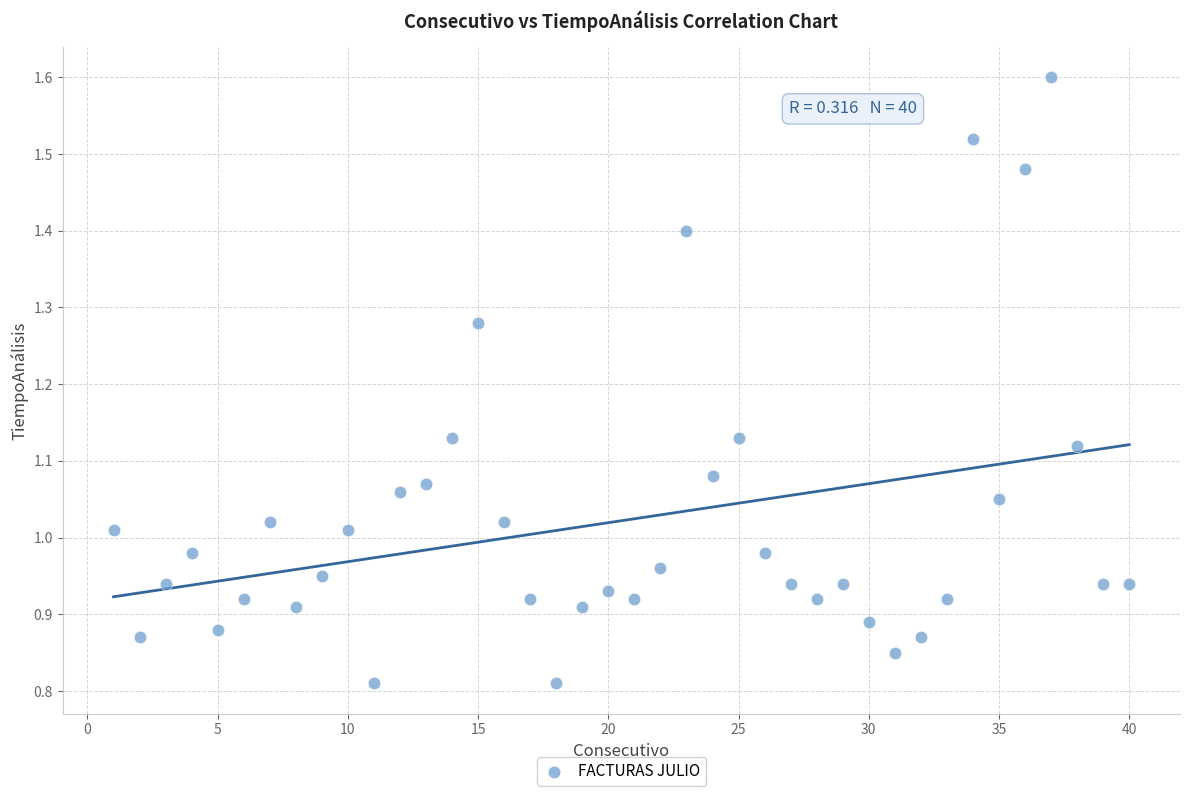

What is the range of X values (max minus min)?

39.0